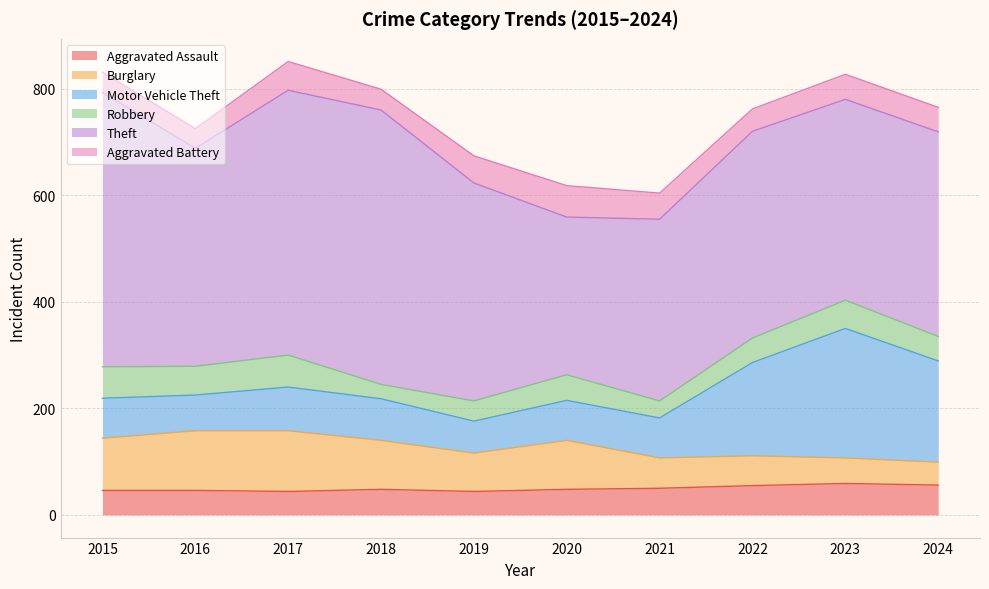

Which series has the widest spread of values?

Theft